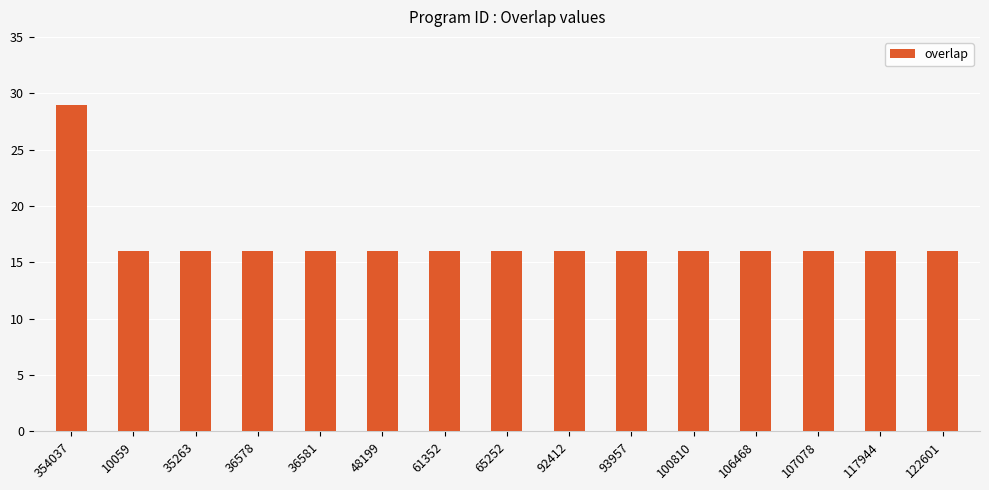

What is the ratio of the value at 36581 to the value at 48199?

1.0